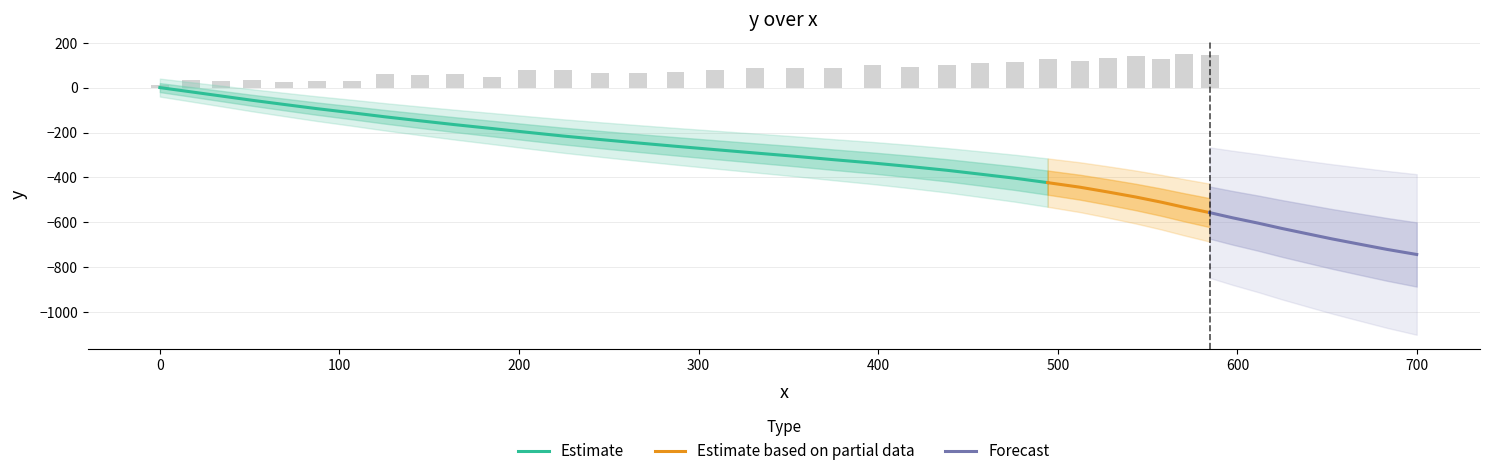

Rank the categories by value from lowest to highest.

39, 38, 37, 36, 35, 34, 33, 32, 31, 30, 29, 28, 27, 26, 25, 24, 23, 22, 21, 20, 19, 18, 17, 16, 15, 14, 13, 12, 11, 10, 9, 8, 7, 6, 5, 4, 3, 2, 1, 0